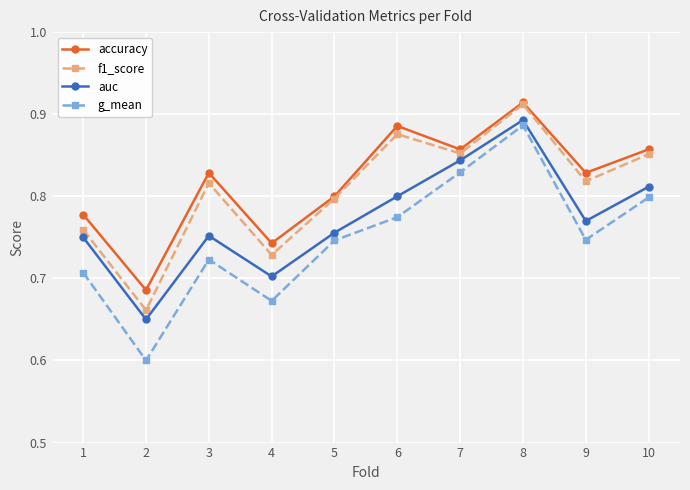

What is the difference between the maximum and minimum values in the accuracy series?

0.2